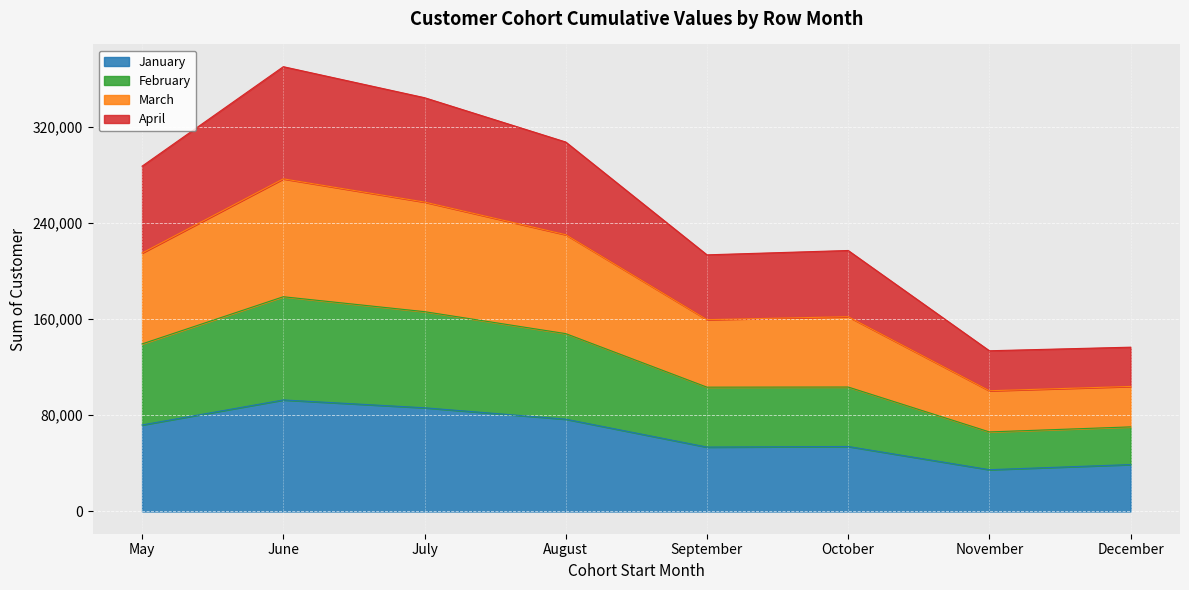

What is the highest value of the January series?

92730